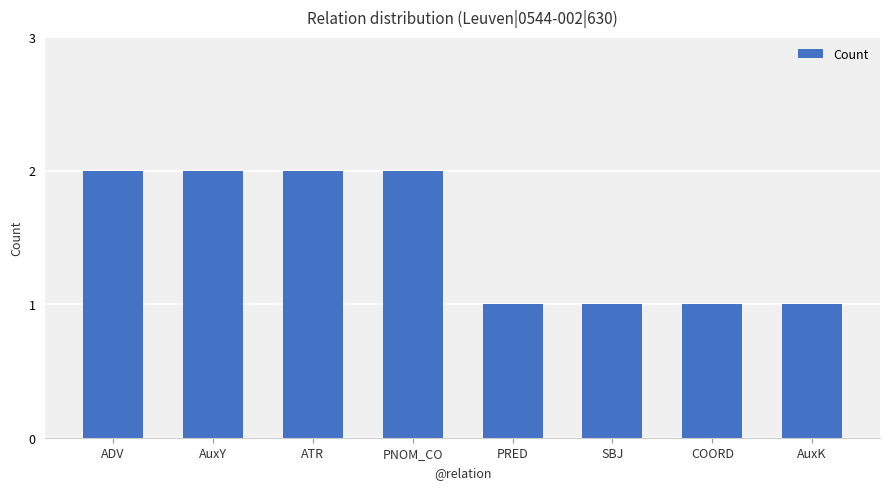

What is the label of the 4th bar from the right?

PRED